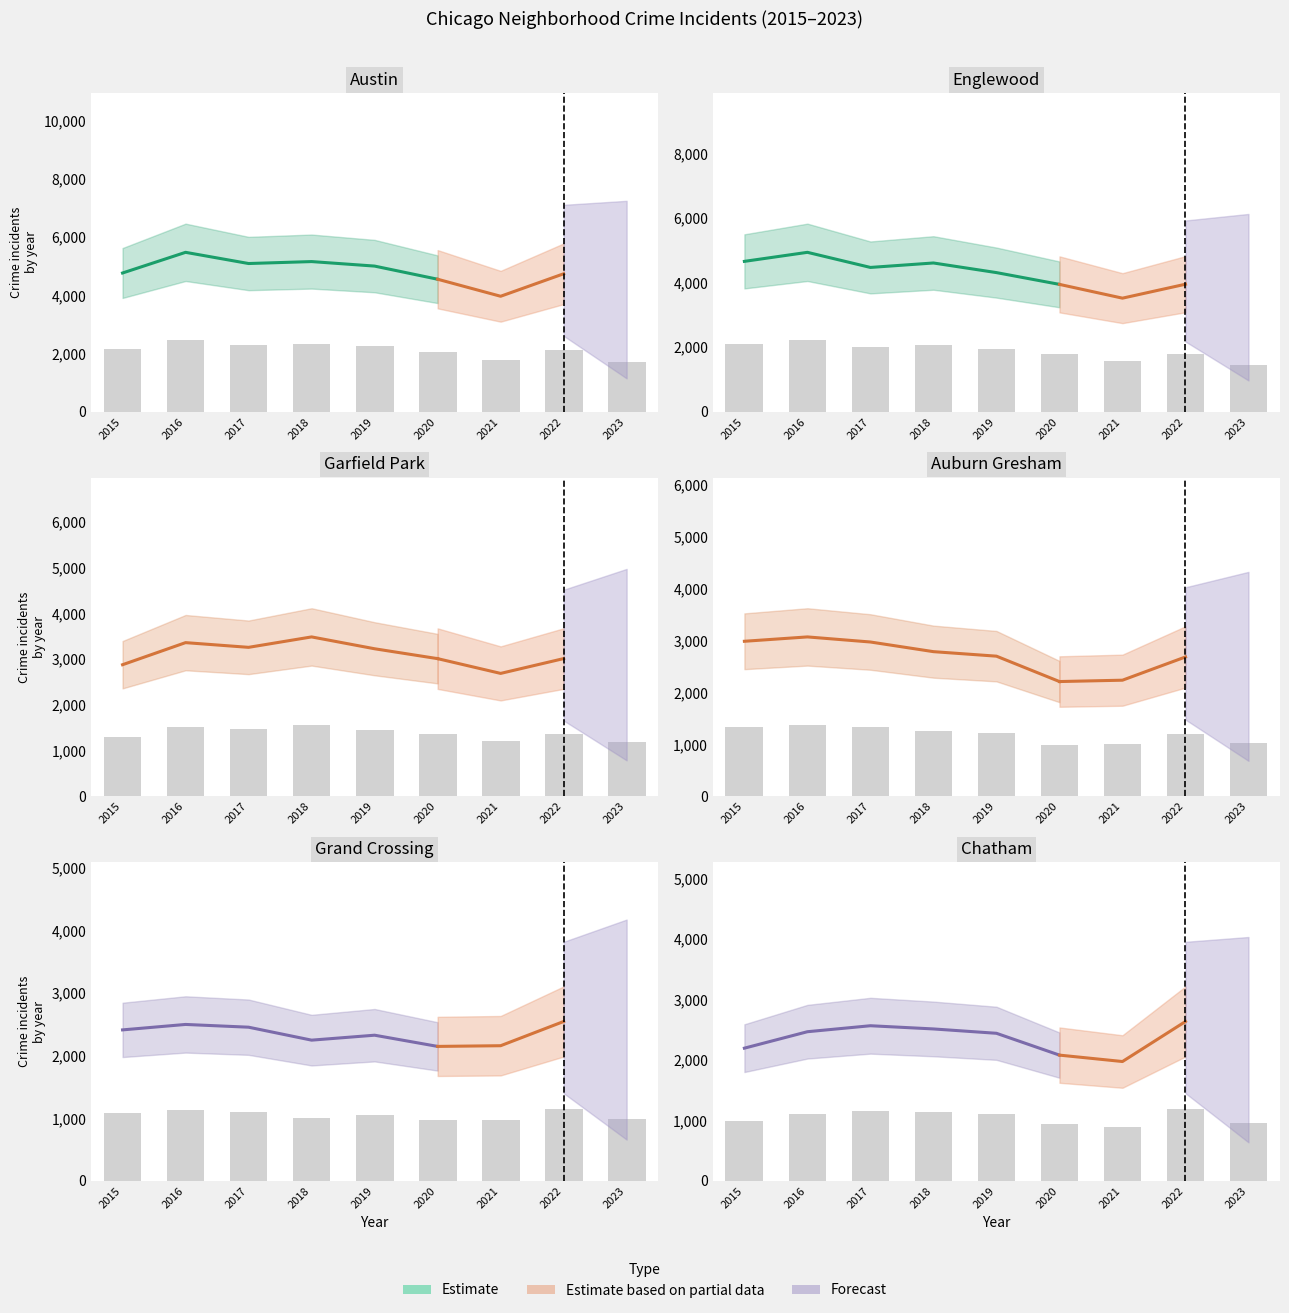

What is the sum of the Englewood values at 2015 and 2020?

3871.3